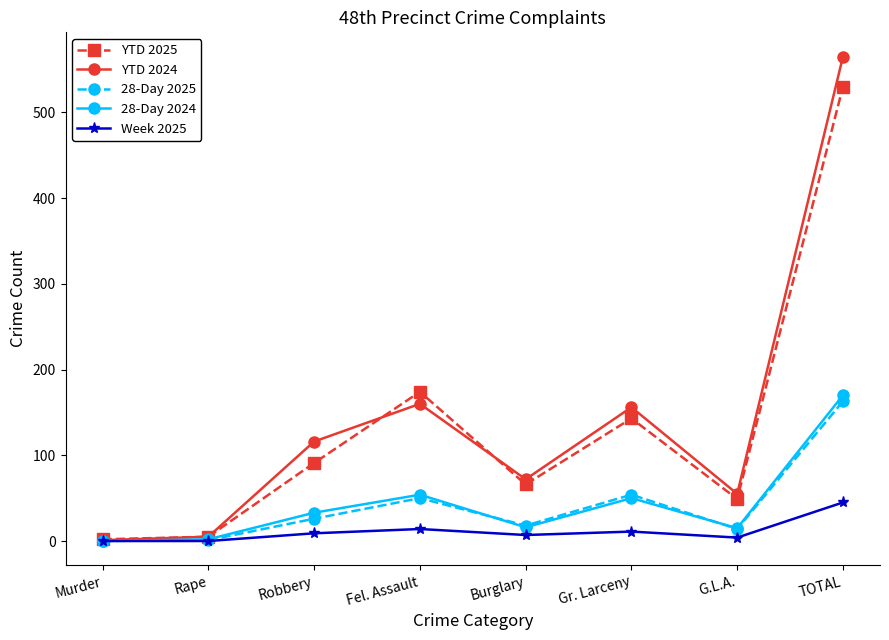

What is the sum of all YTD 2024 values?

1130